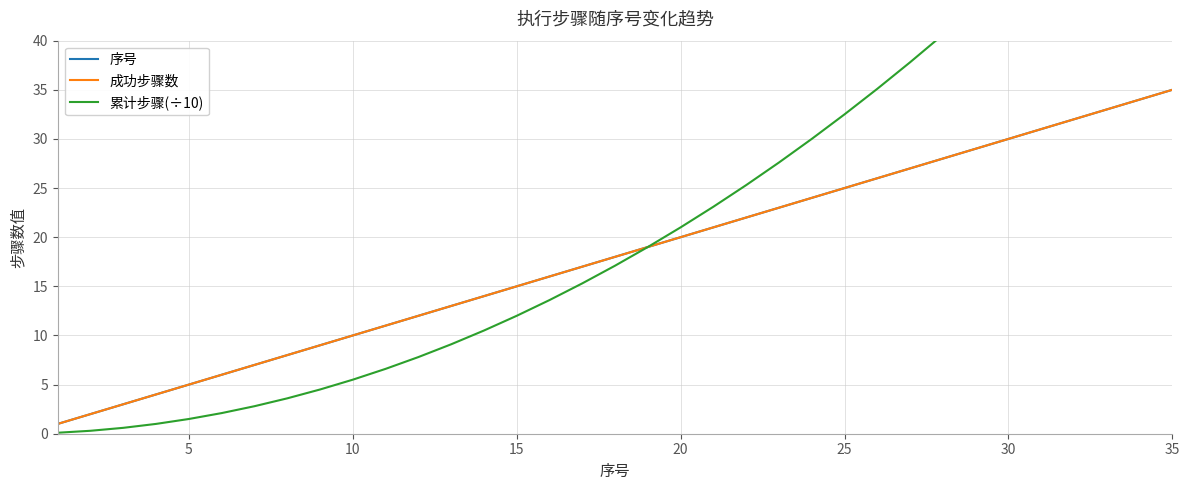

Does the chart have visible grid lines?

Yes